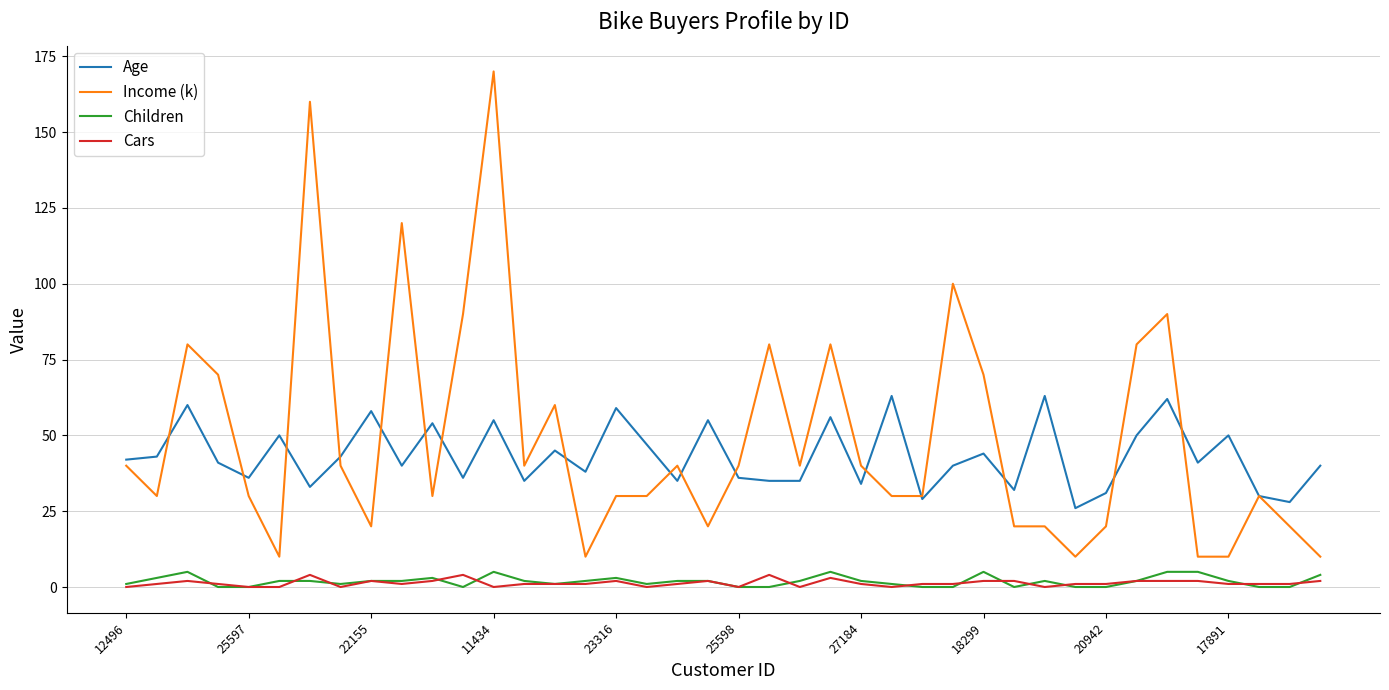

What is the lowest value of the Age series?

26